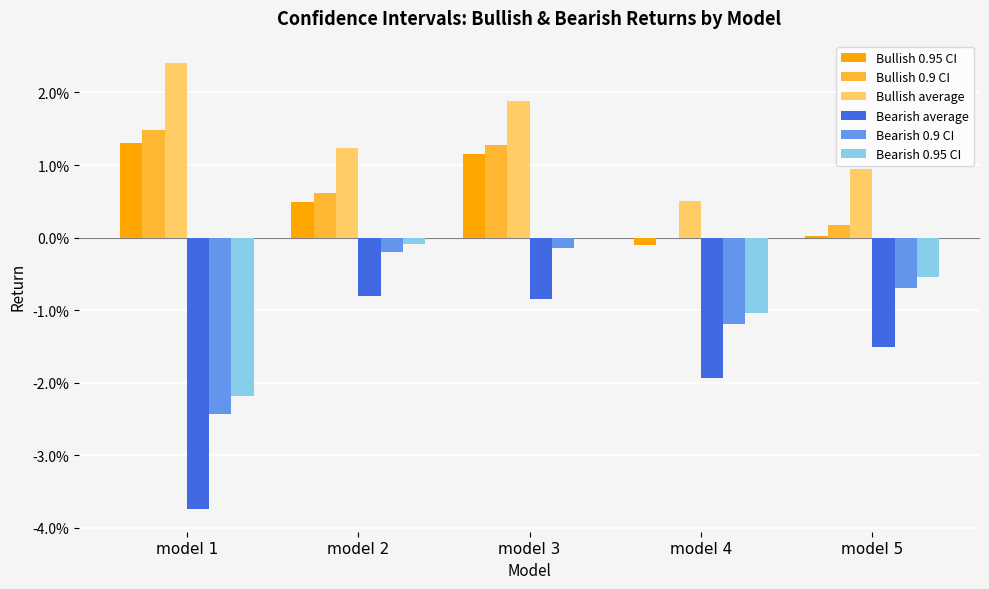

What are all the series names shown in the legend?

Bullish 0.95 CI, Bullish 0.9 CI, Bullish average, Bearish average, Bearish 0.9 CI, Bearish 0.95 CI